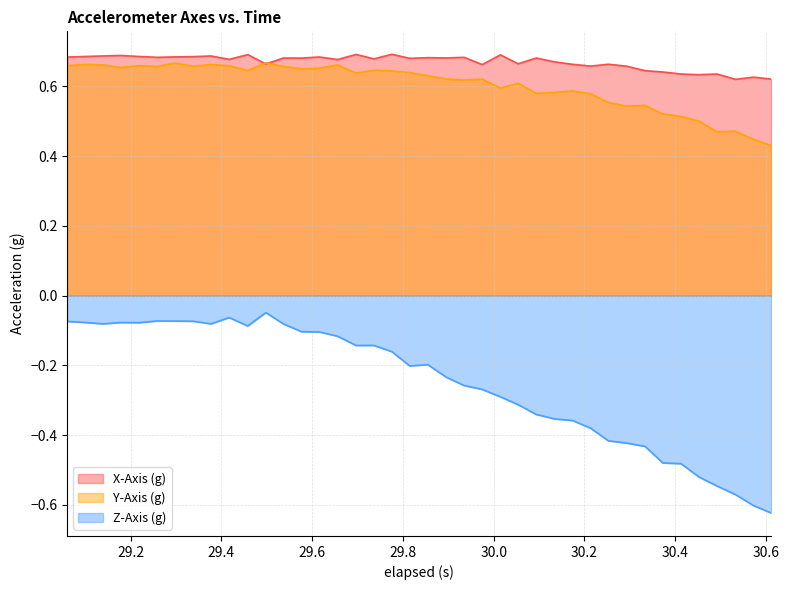

Which series has the widest spread of values?

Z-Axis (g)